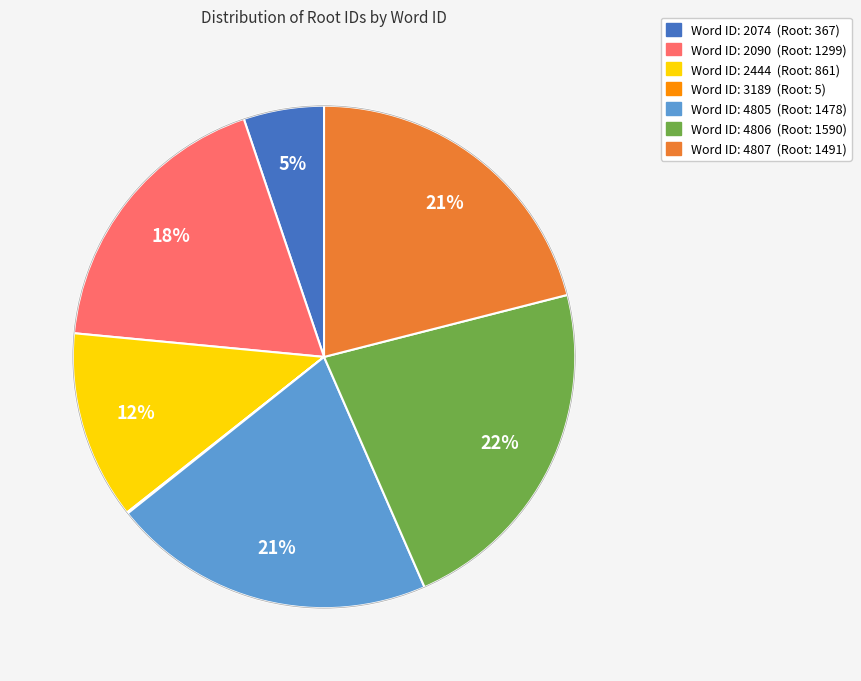

To the nearest percent, what is the difference between the largest and smallest slice percentages?

22%